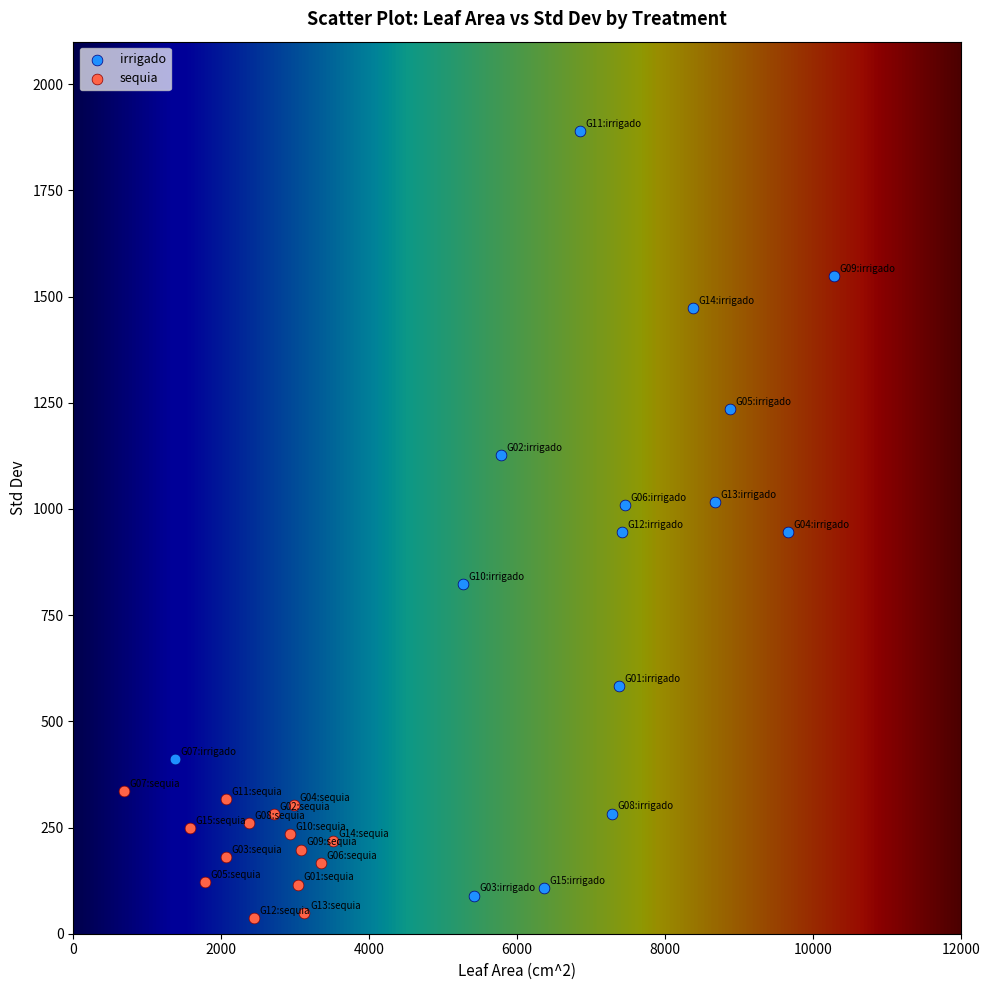

Which series has the largest Y range (max minus min)?

irrigado